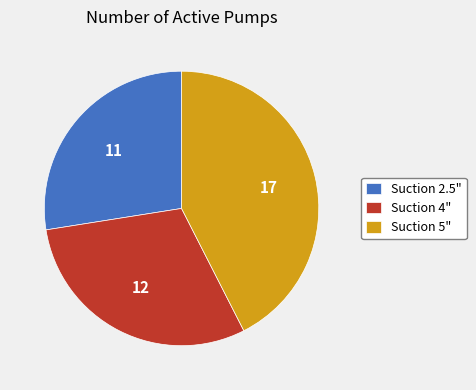

How many slices are in this pie chart?

3